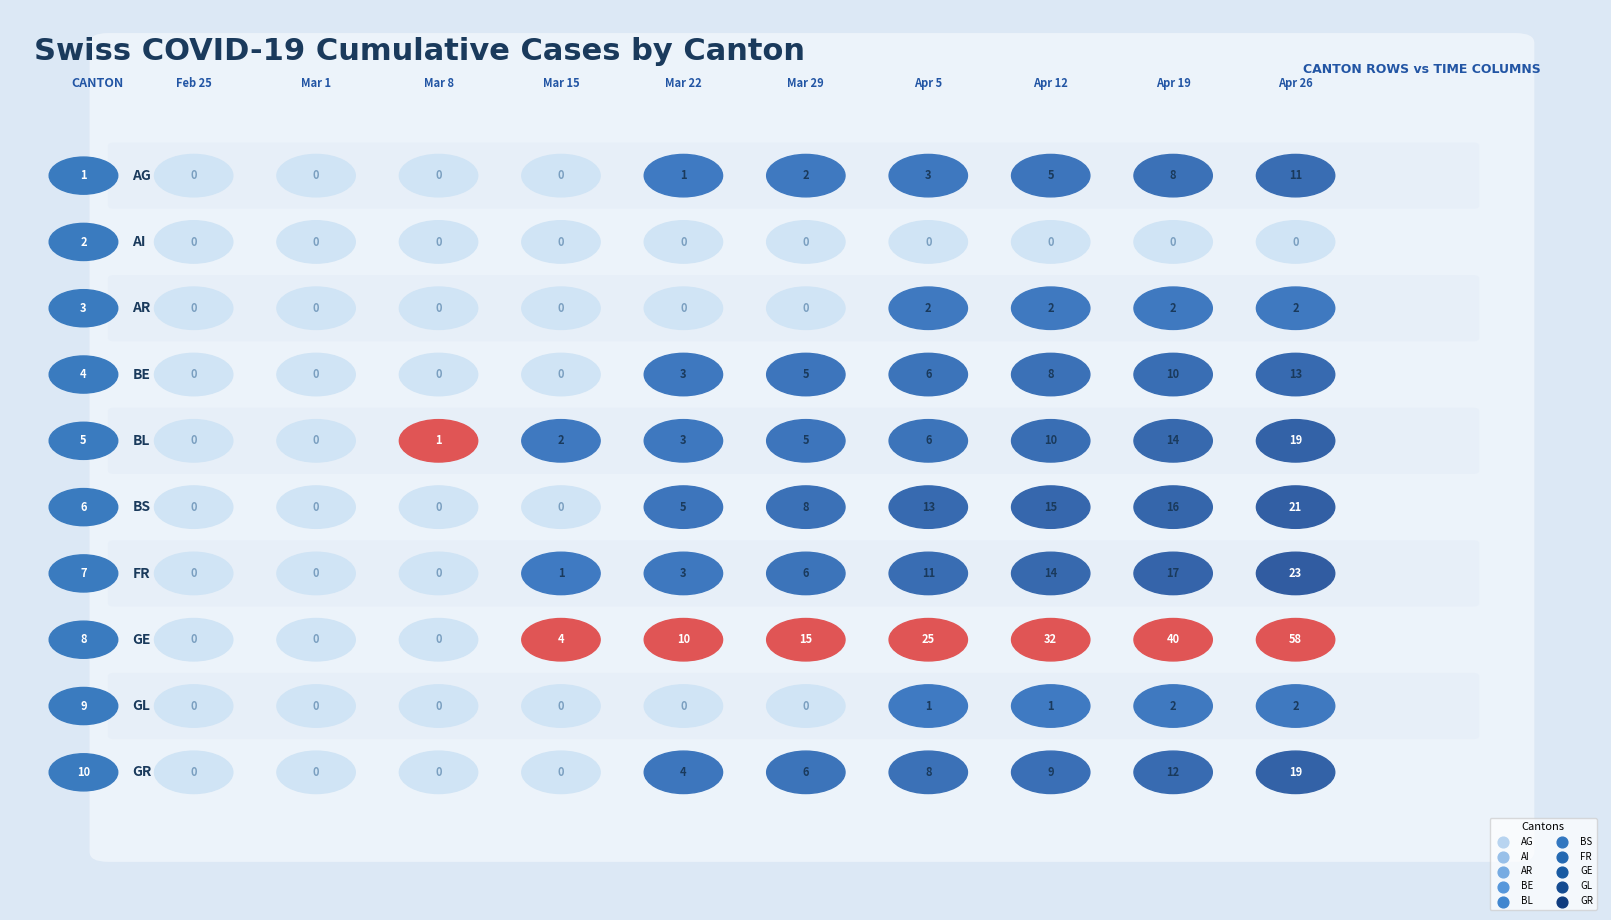

What is the maximum value shown in the chart?

58